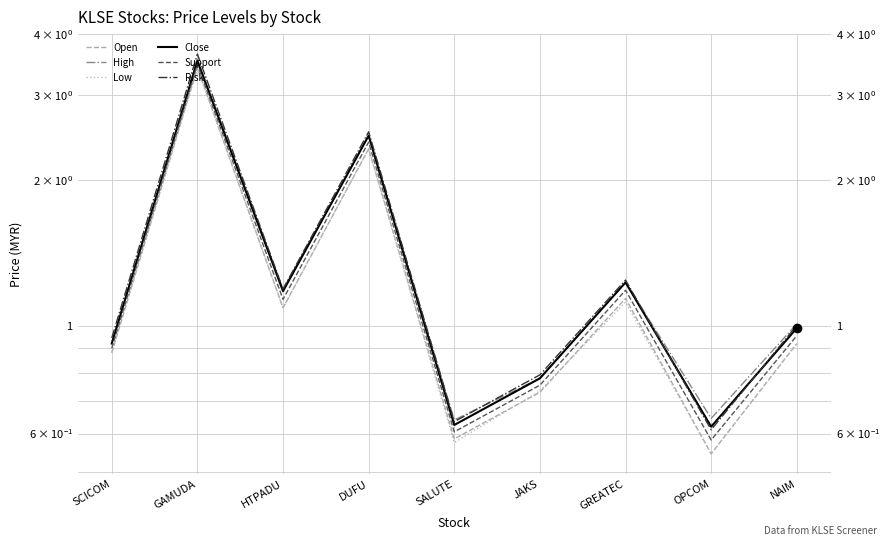

What is the approximate value of Support at DUFU?

2.4